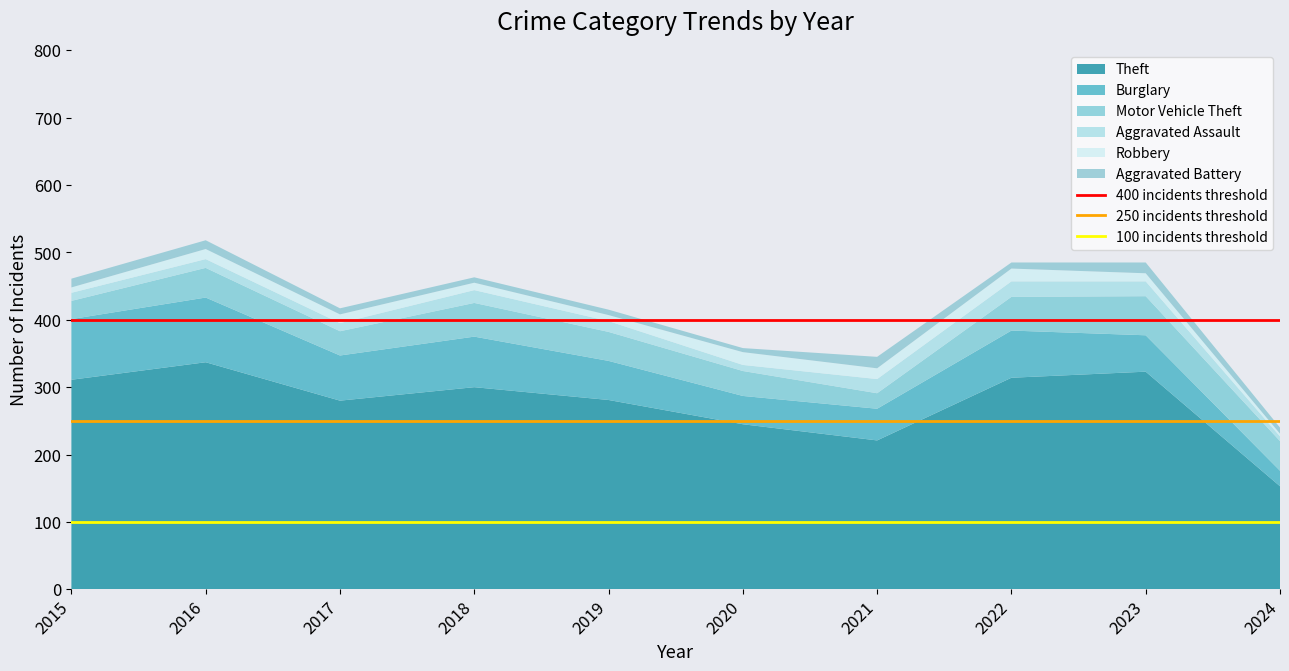

What is the lowest value of the Theft series?

153